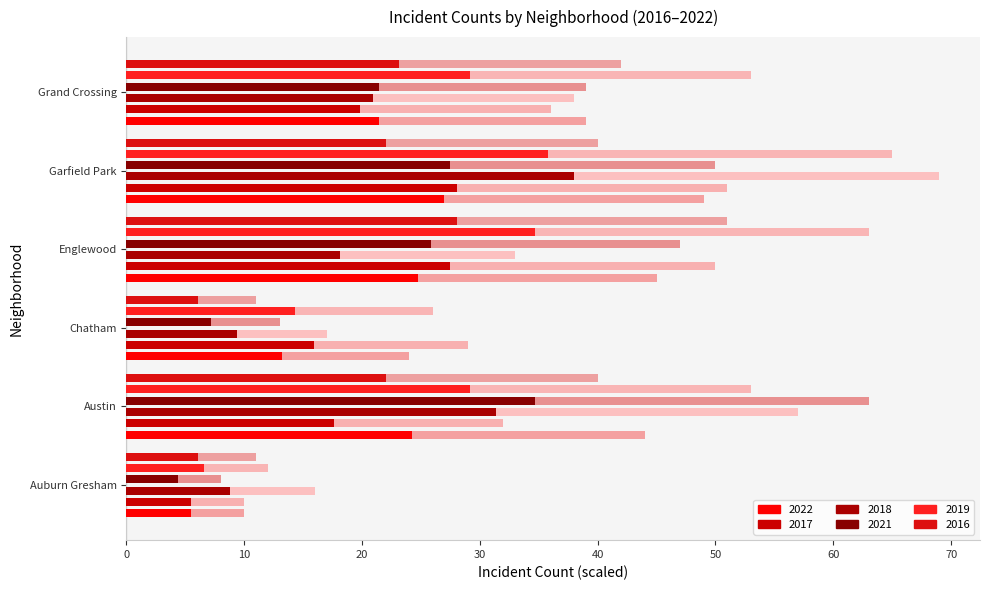

Count the number of categories in the chart.

6